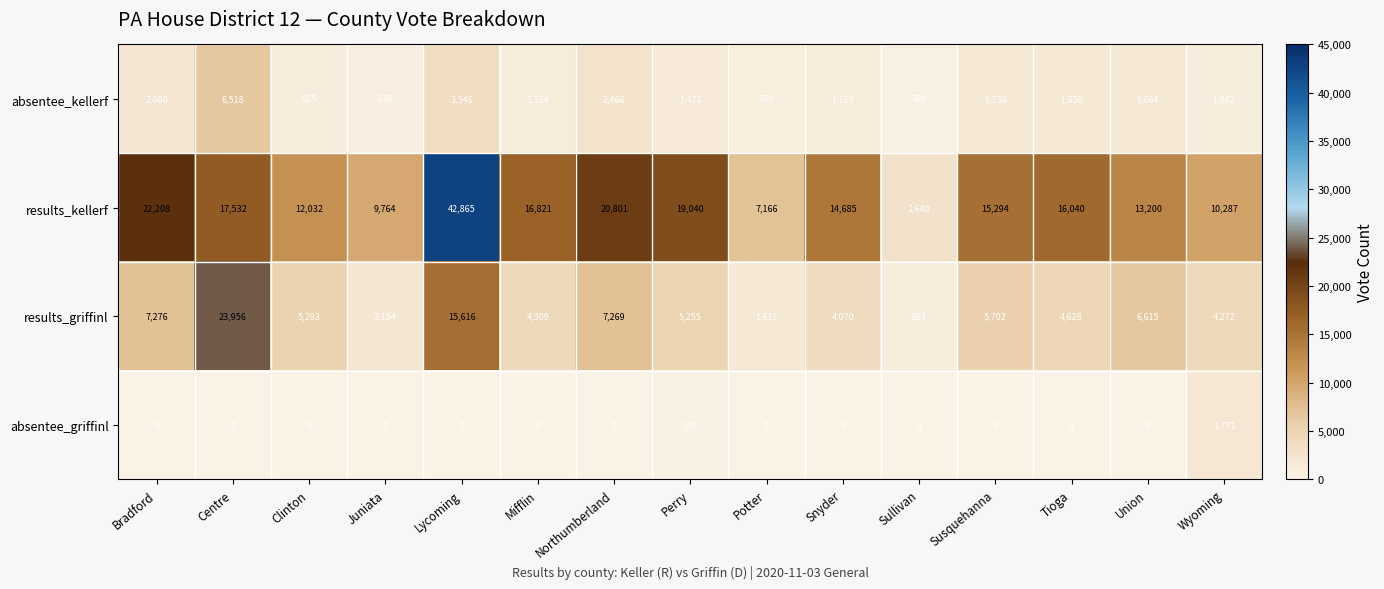

Rank the series at Clinton from highest to lowest value.

results_kellerf, results_griffinl, absentee_kellerf, absentee_griffinl